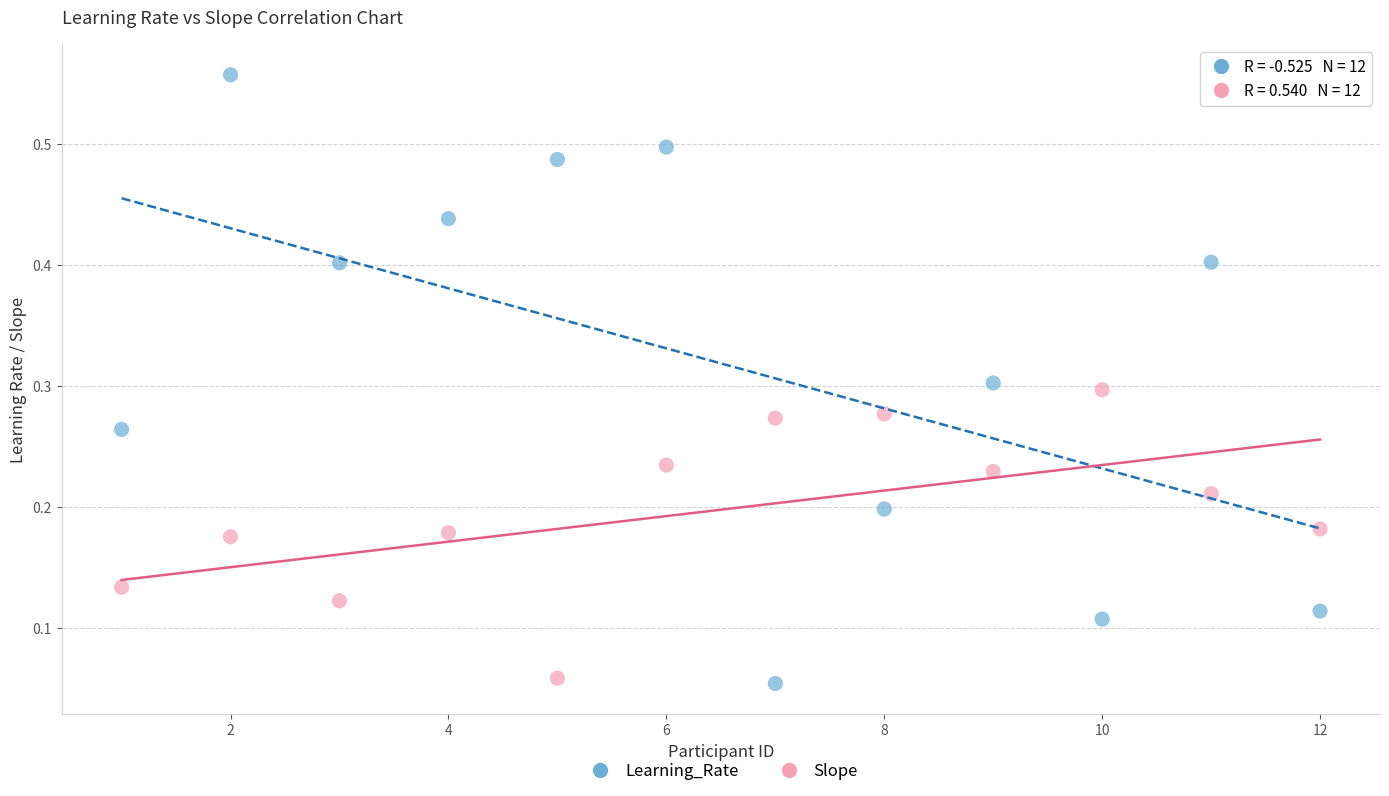

Across all data points, what is the range of X values (max minus min)?

11.0